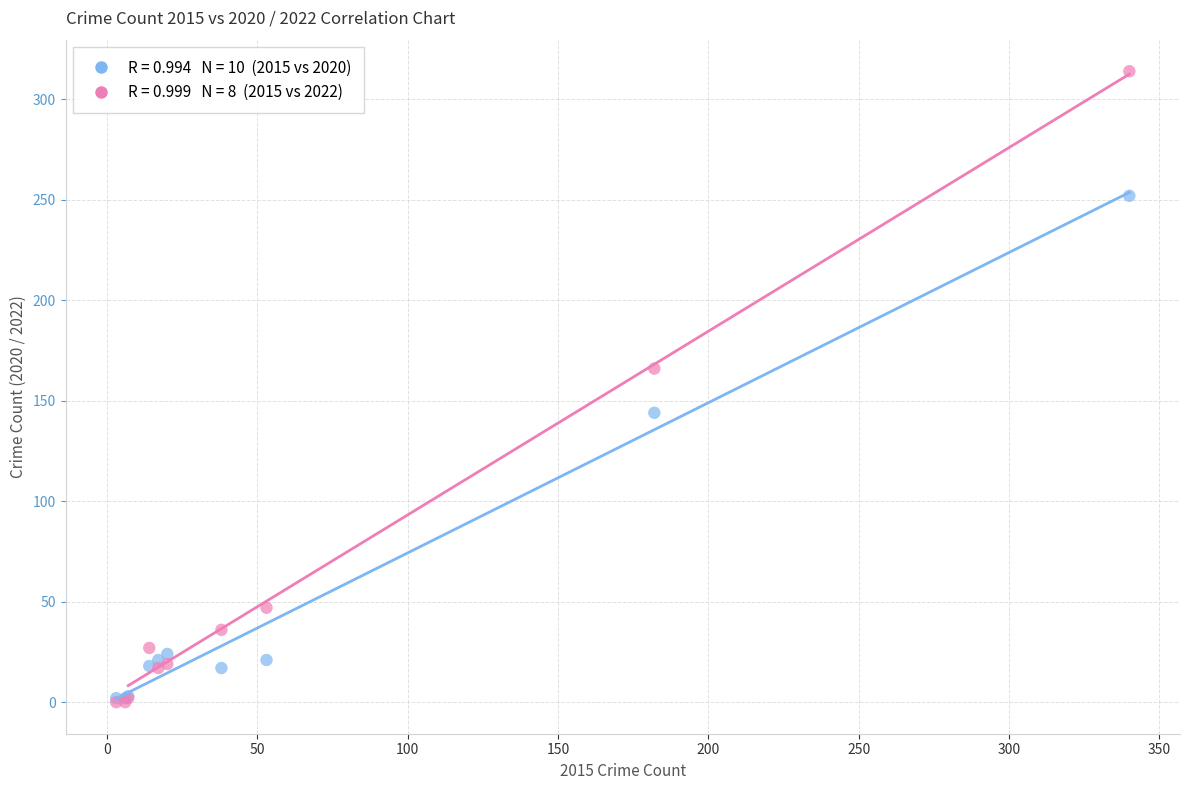

Across all series, what Y value is closest to 157?

166